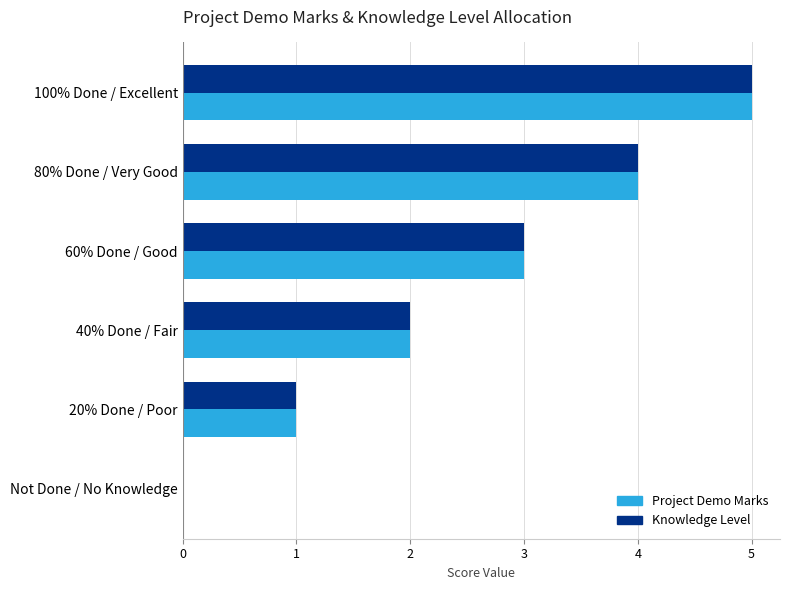

At which category is the sum across all series the highest?

100% Done / Excellent